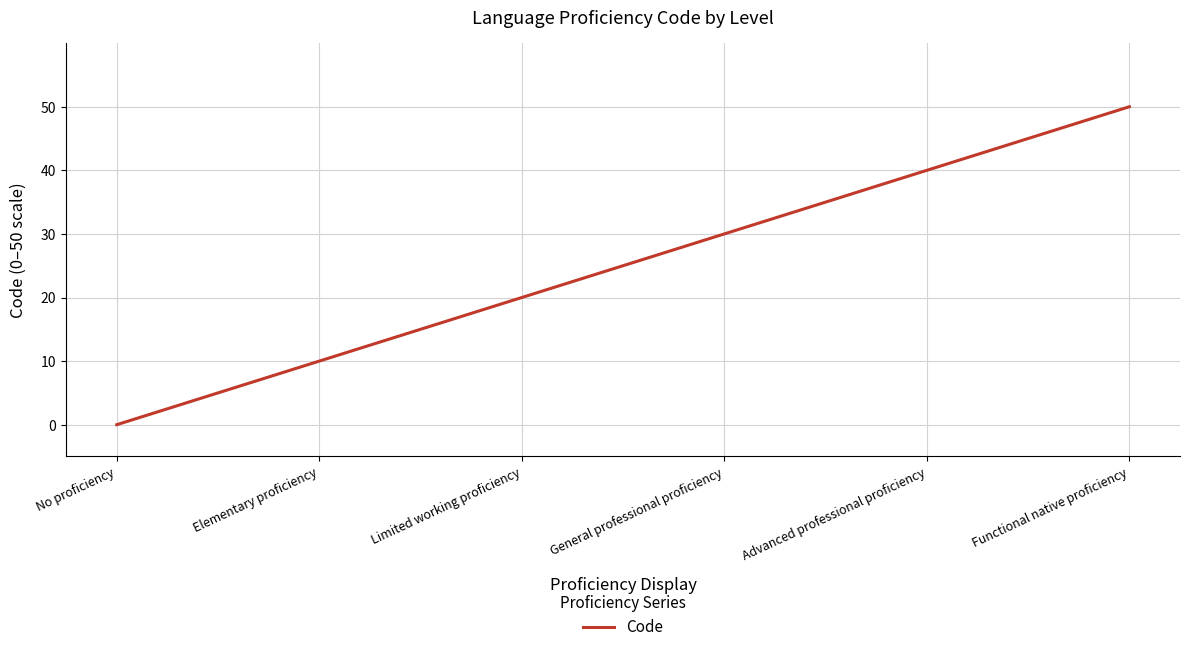

The chart shows a value of 0 at No proficiency. True or false?

True